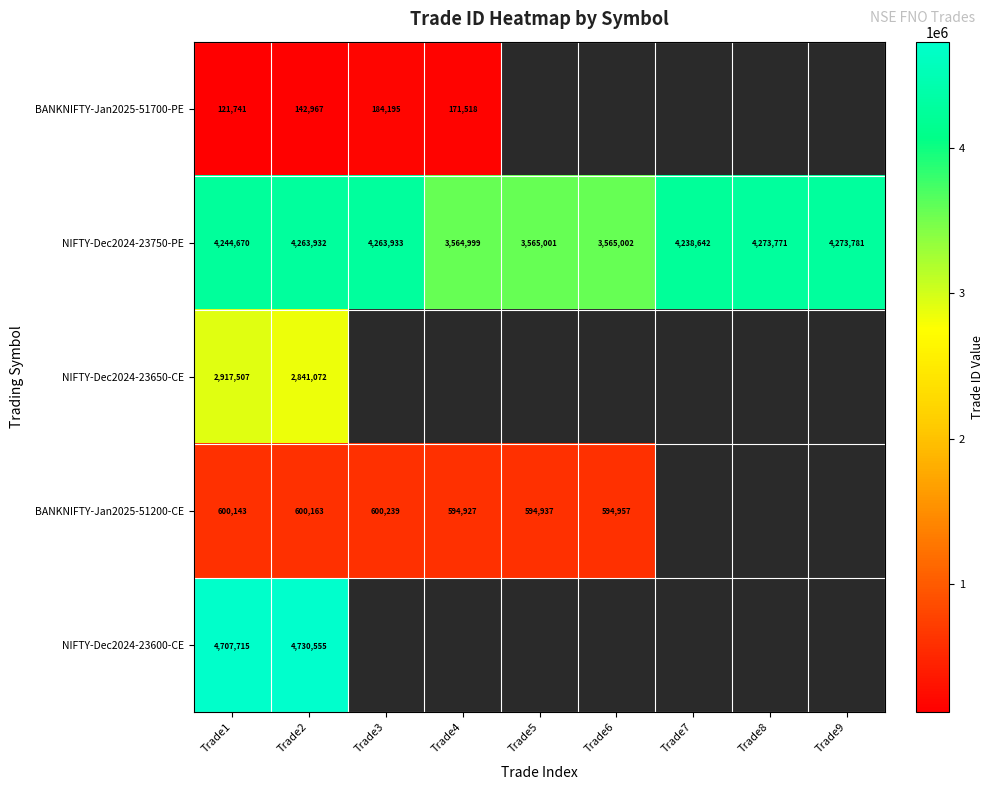

Which category has the highest value in the NIFTY-Dec2024-23750-PE series?

Trade9